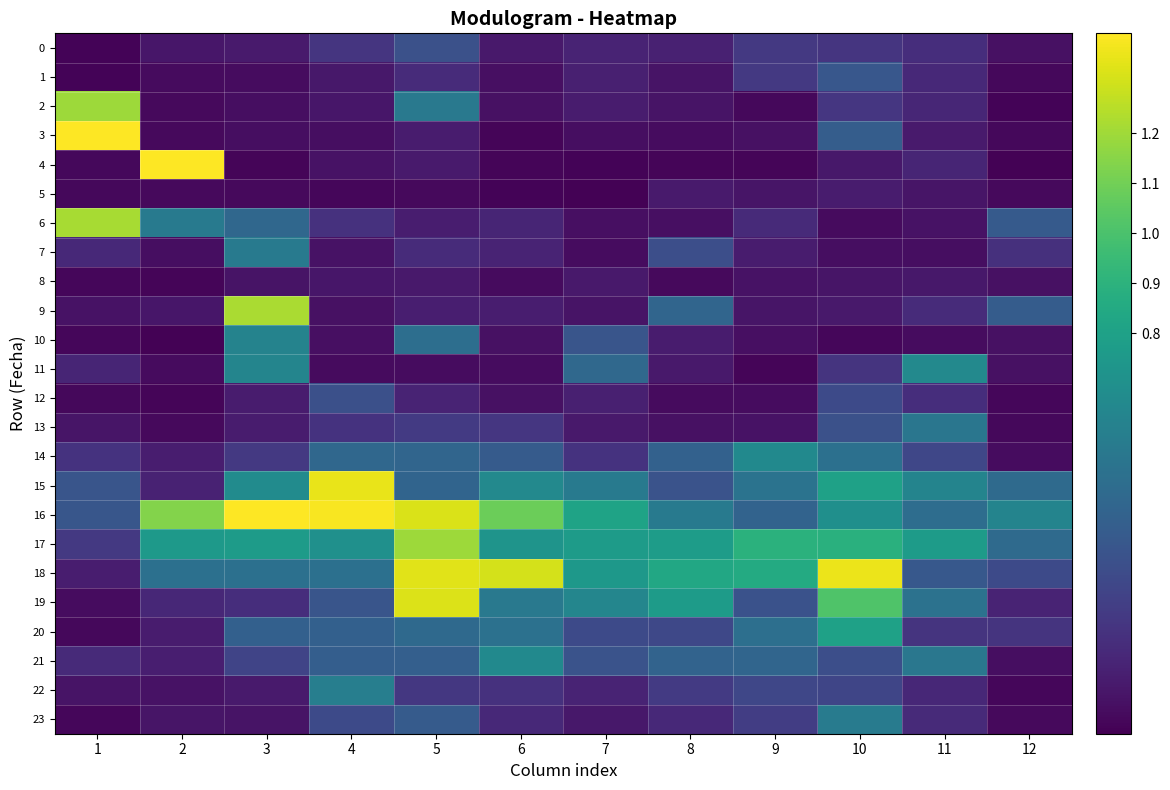

Which series has the largest range (max minus min)?

4